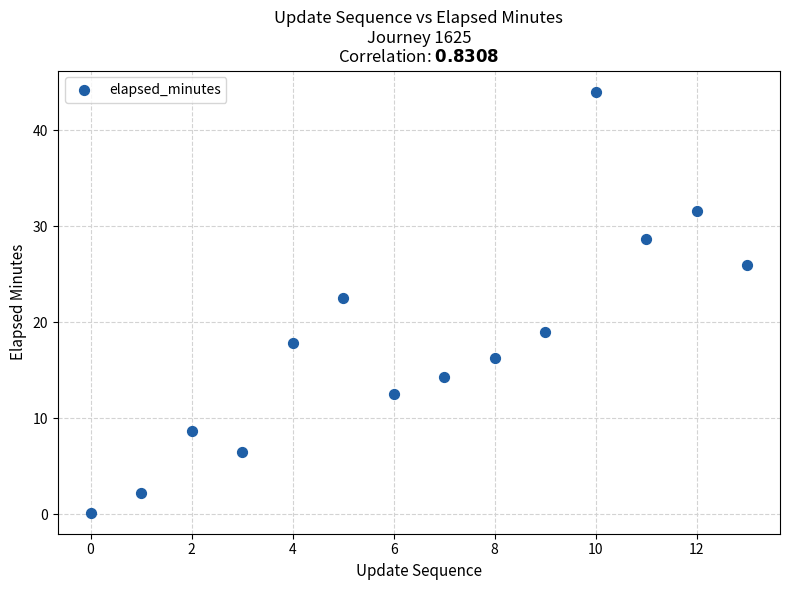

What Y value in the scatter plot is closest to 22?

22.5